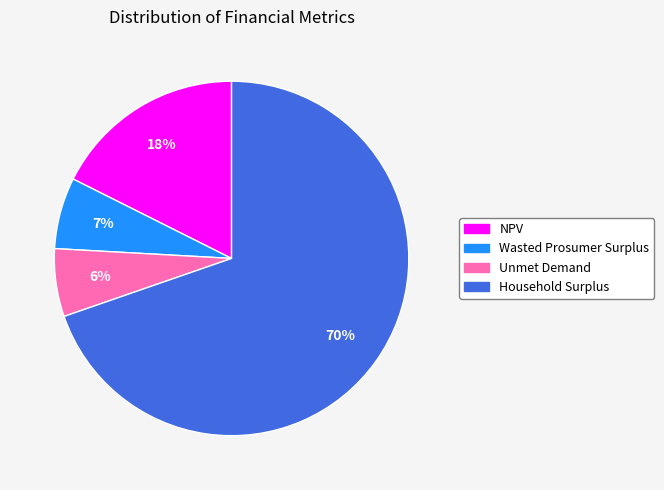

True or false: Wasted Prosumer Surplus accounts for 21% of the total.

False